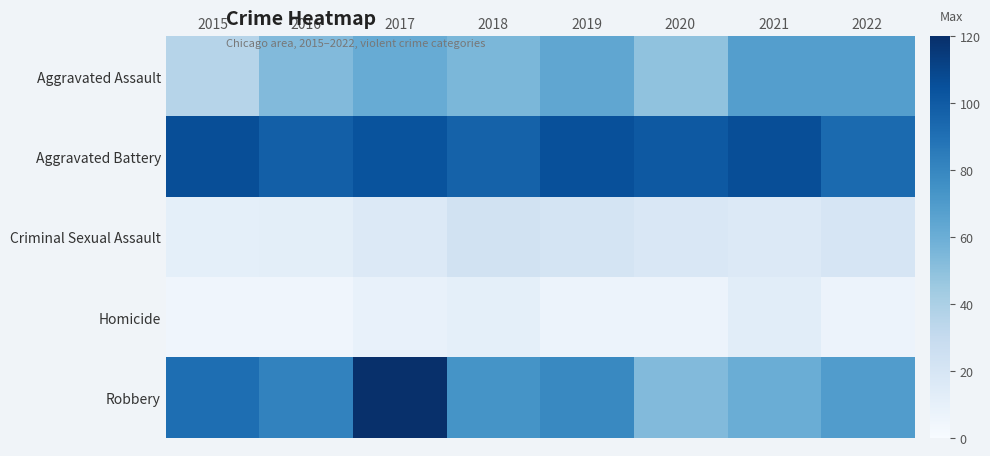

What is the total value across all series at 2018?

260